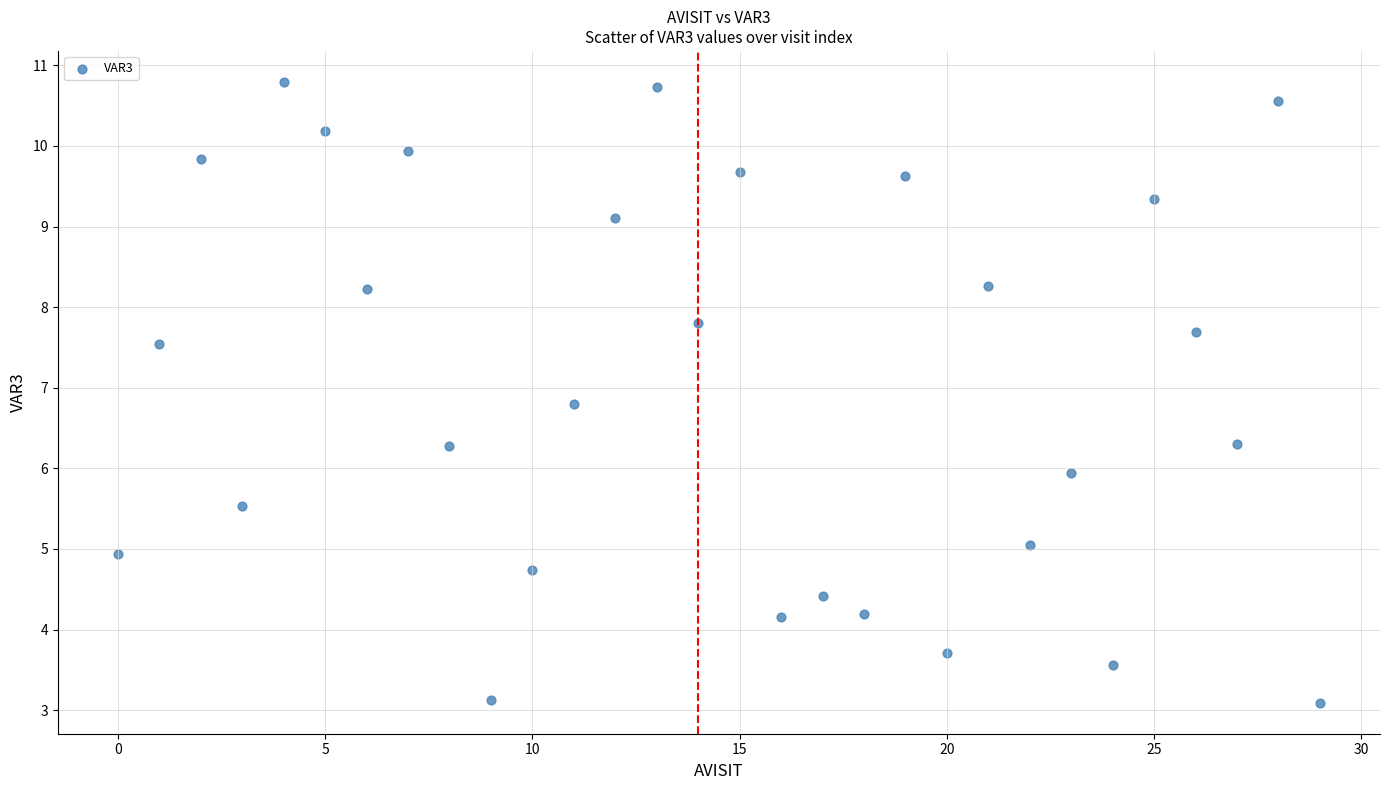

What is the range of Y values (max minus min)?

7.7